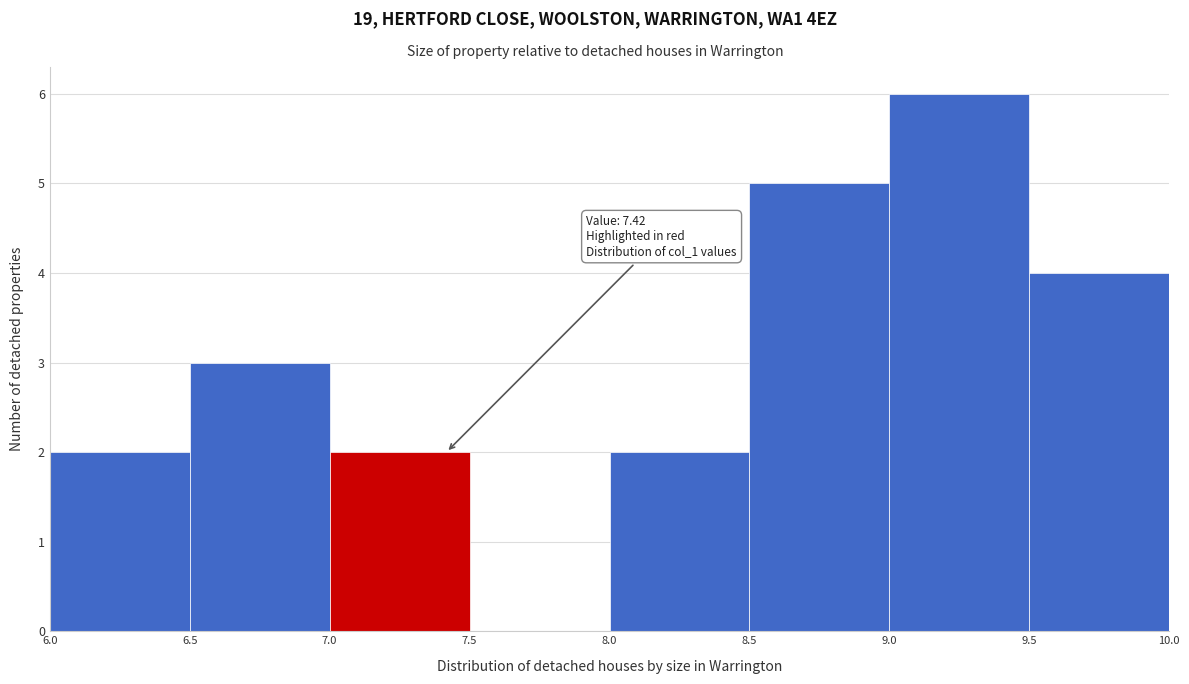

Over which range of the x-axis is the bar tallest?

9.0 to 9.5